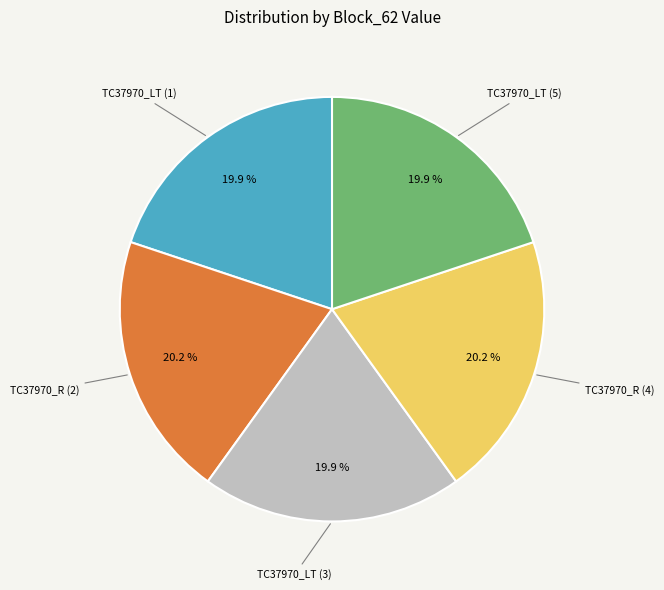

Is there any slice that represents more than half of the pie?

No